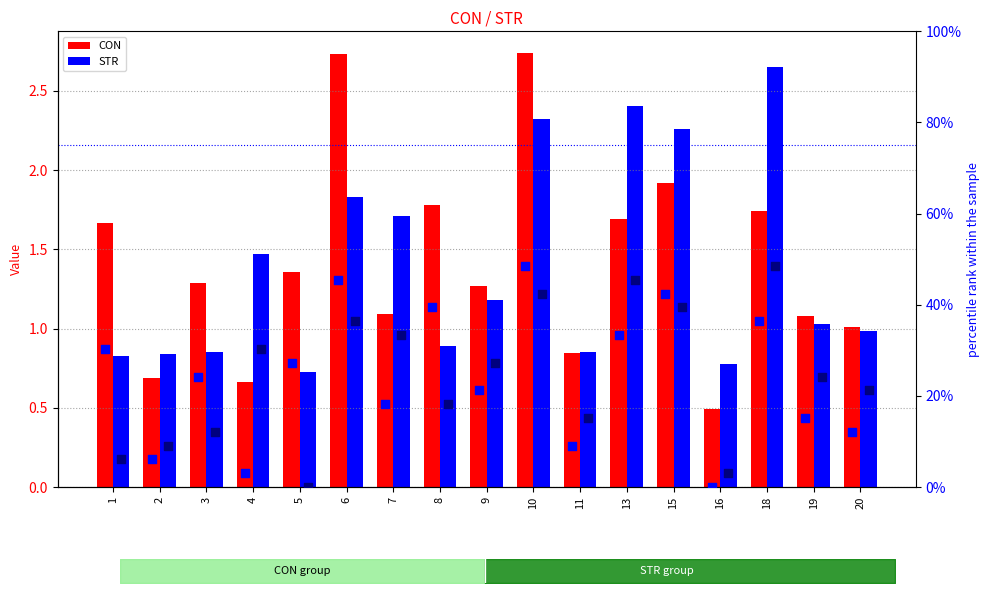

Which series contains the highest Y value?

CON